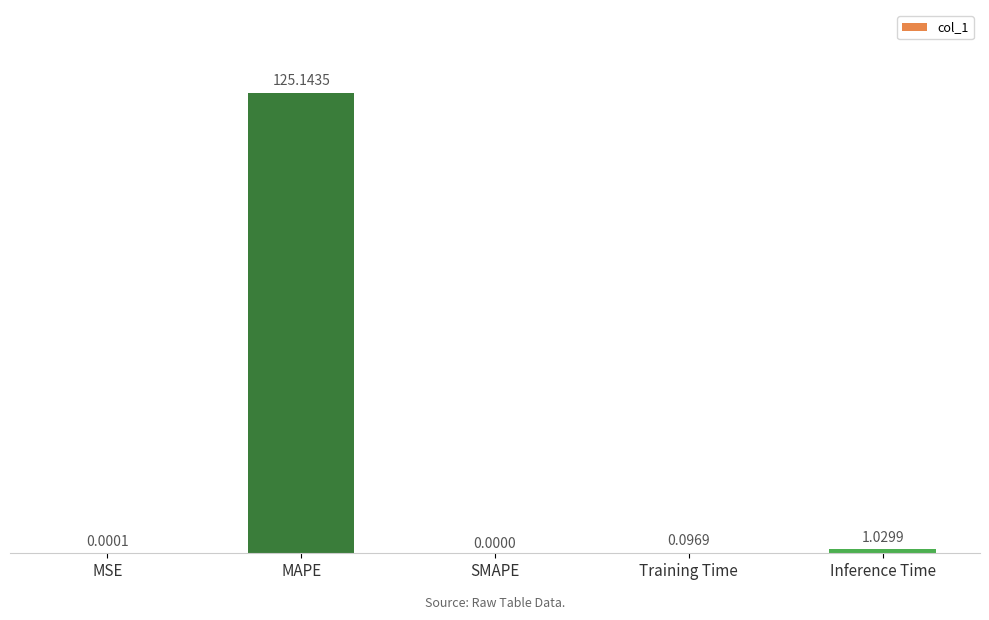

What is the sum of all values?

126.3